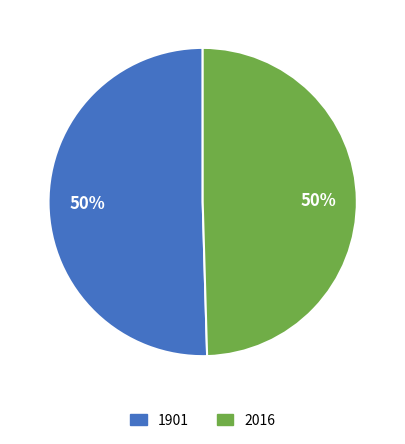

Which category accounts for the majority?

1901